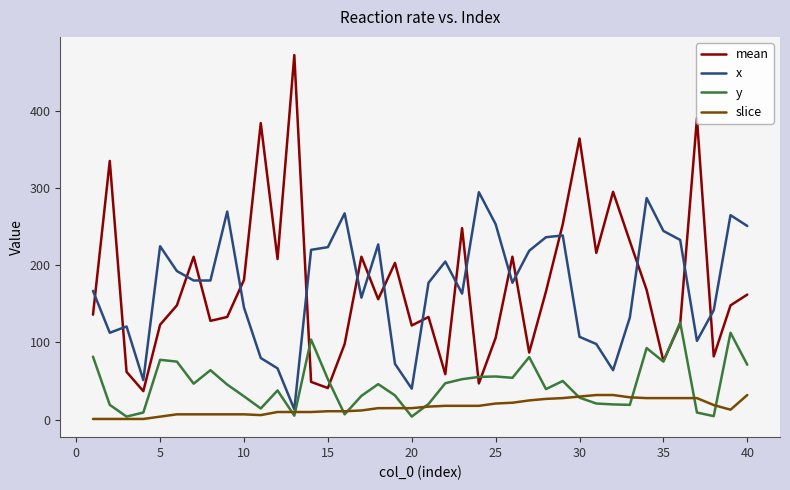

True or false: y and mean cross at least once.

True